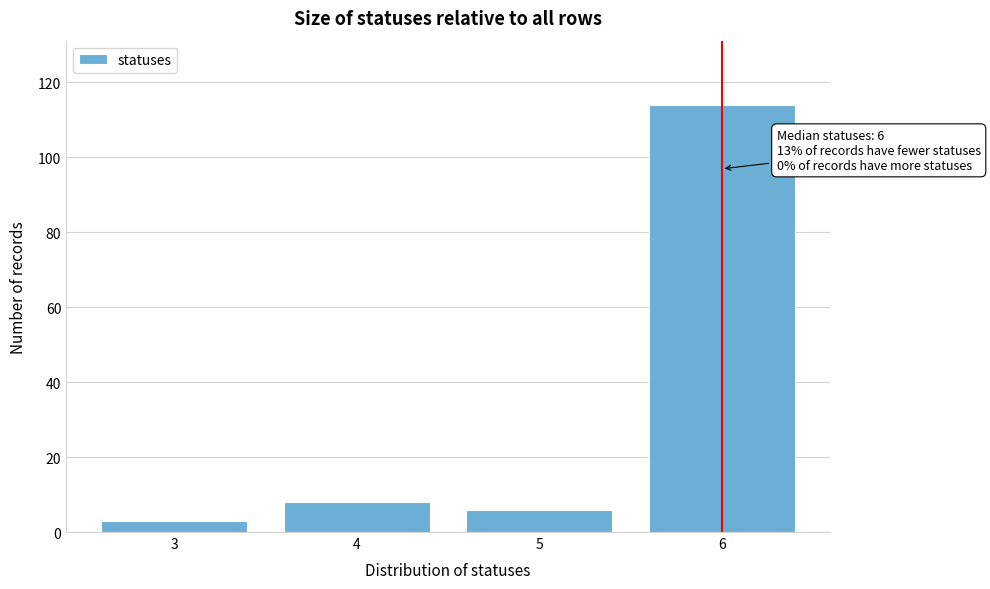

Reading left to right, list all the values displayed in this chart.

3=3	4=8	5=6	6=114